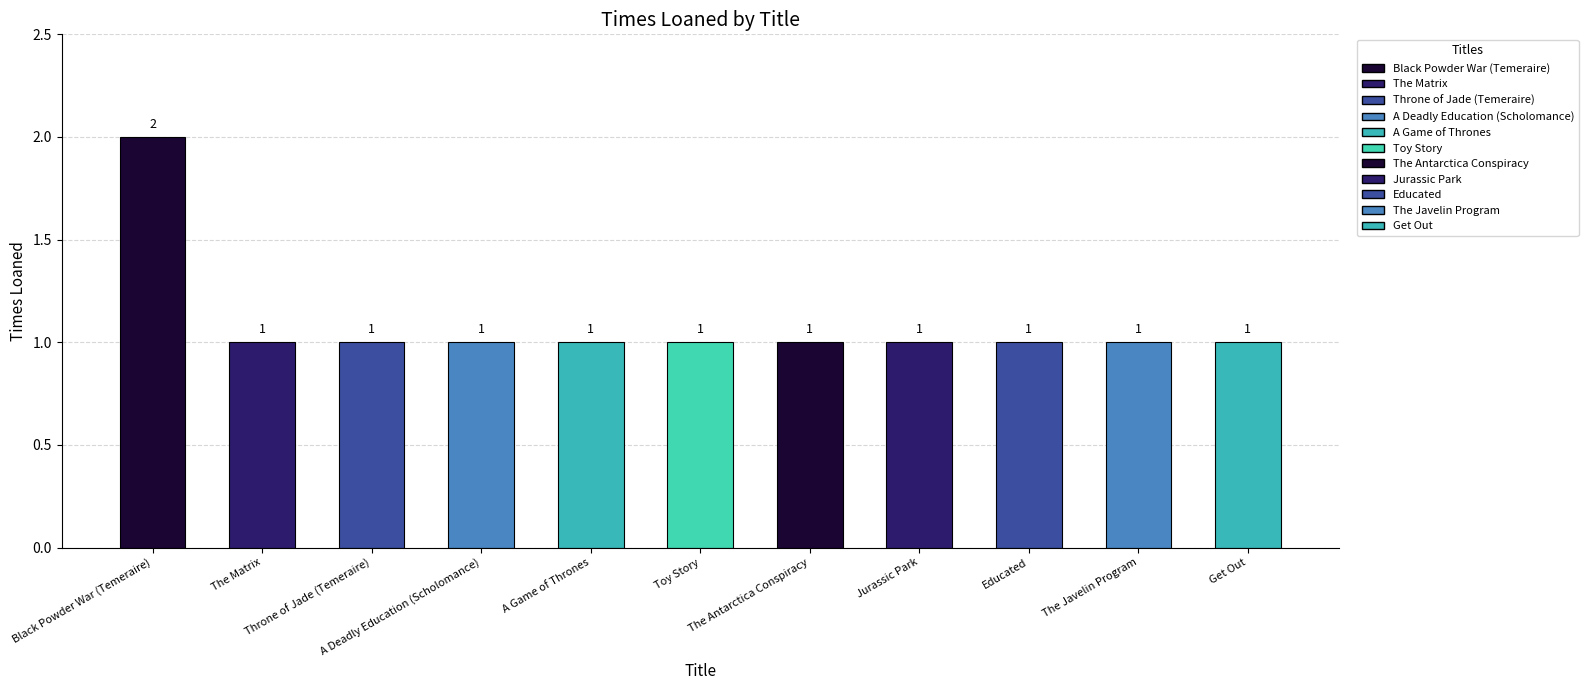

How many values exceed 1?

1